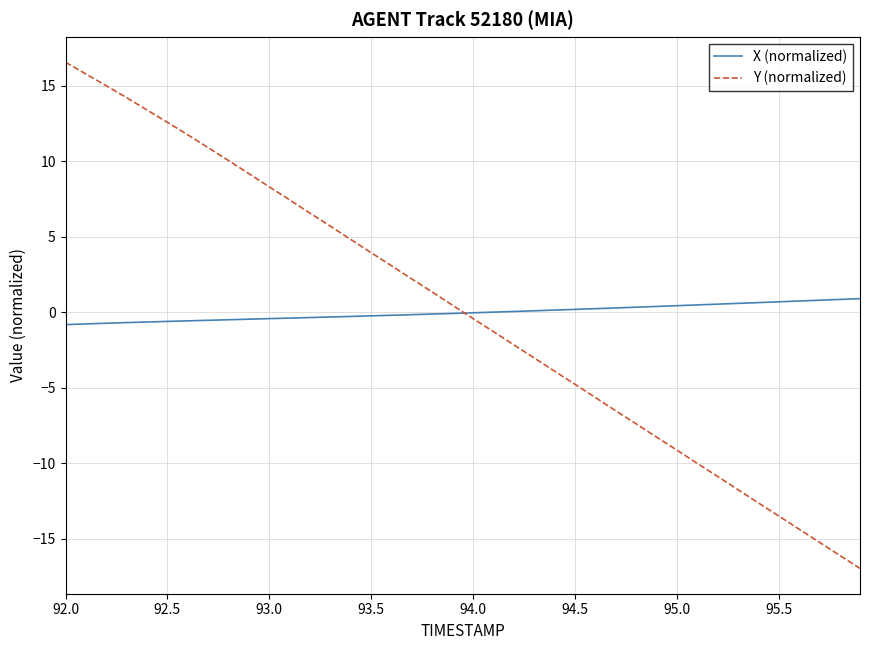

What is the difference between the maximum and minimum values in the Y (normalized) series?

33.5